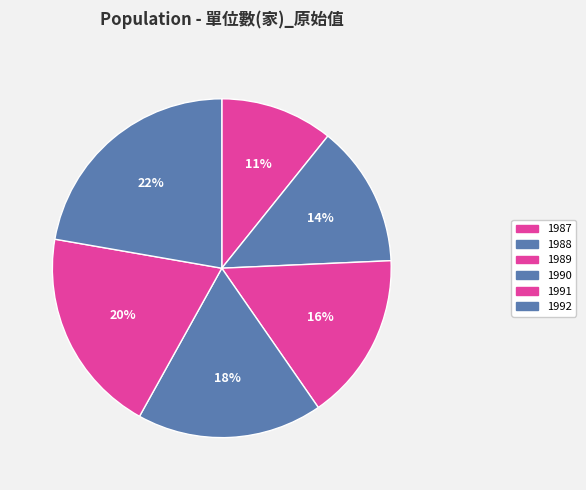

Does any single category account for the majority?

No